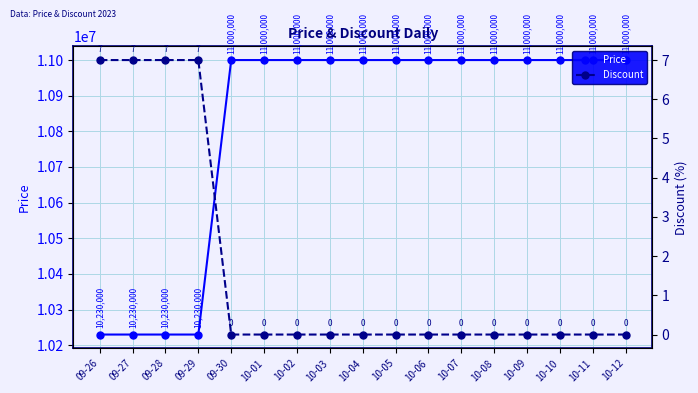

List the series in order of their peak value, highest first.

Price, Discount